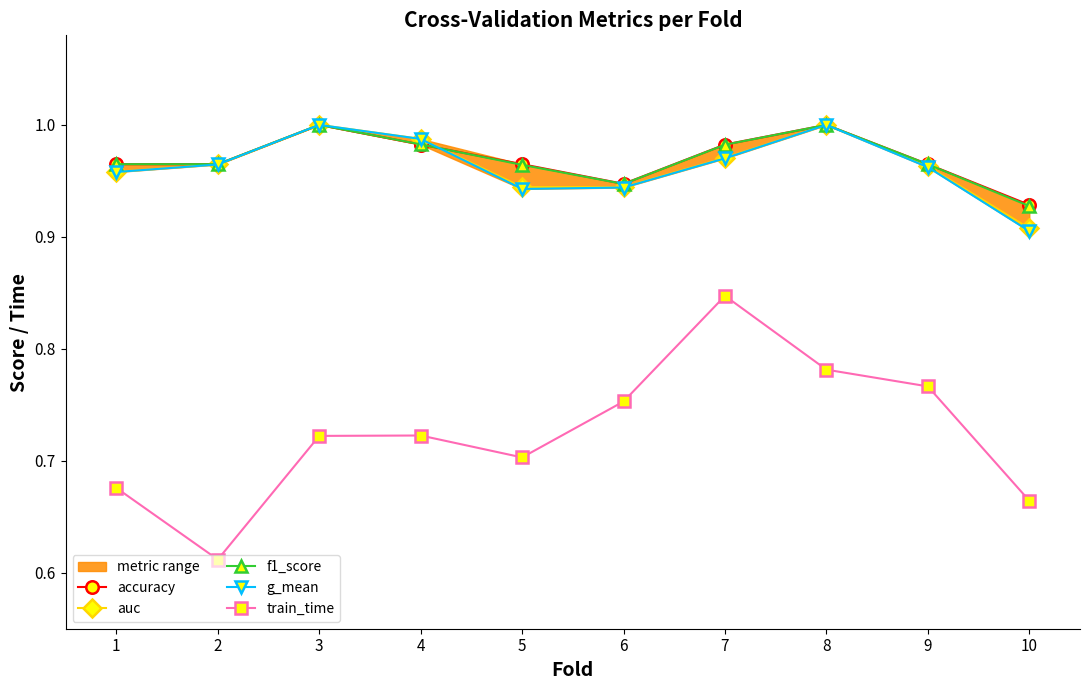

Where is the first local minimum for accuracy?

6